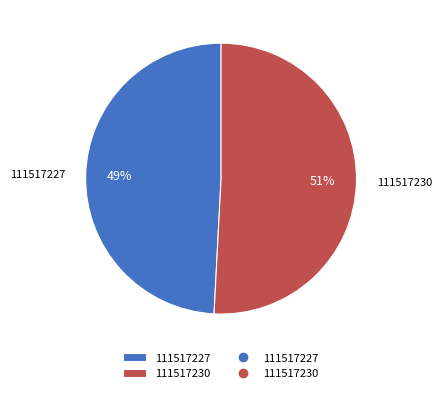

Rank the categories by value from highest to lowest.

111517230, 111517227